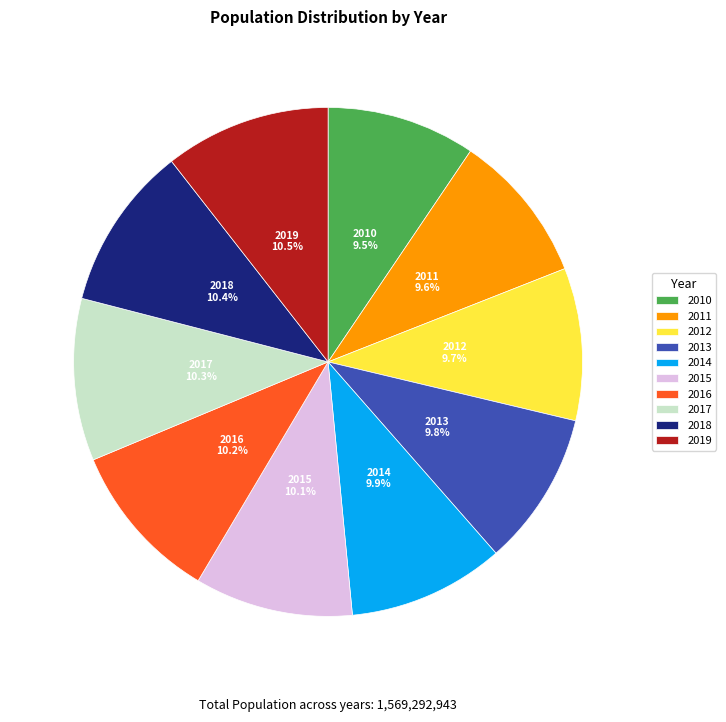

Is there any slice that represents more than half of the pie?

No